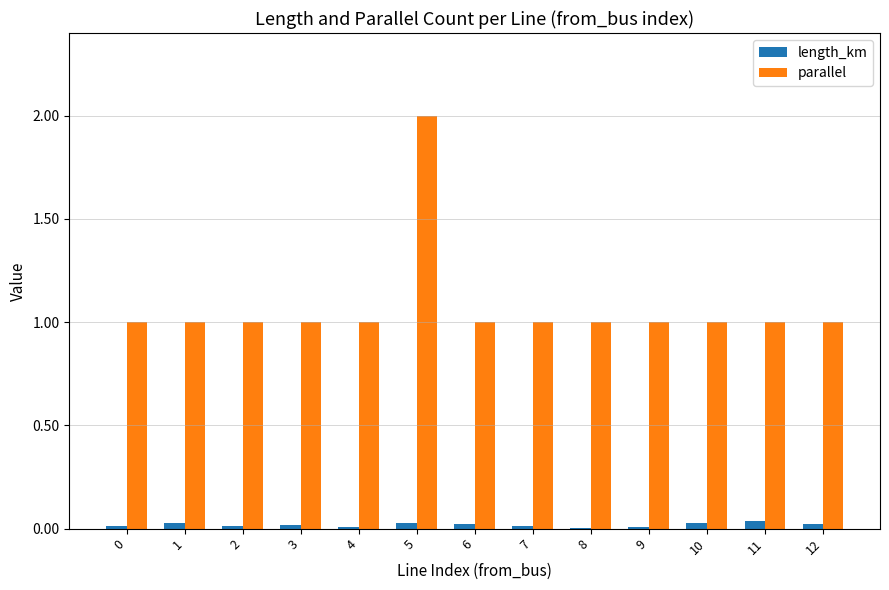

What is the sum of all parallel values?

14.0